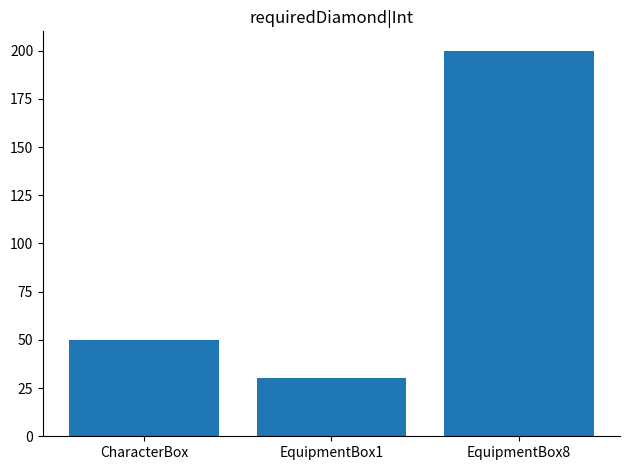

What position from the left is EquipmentBox1?

2